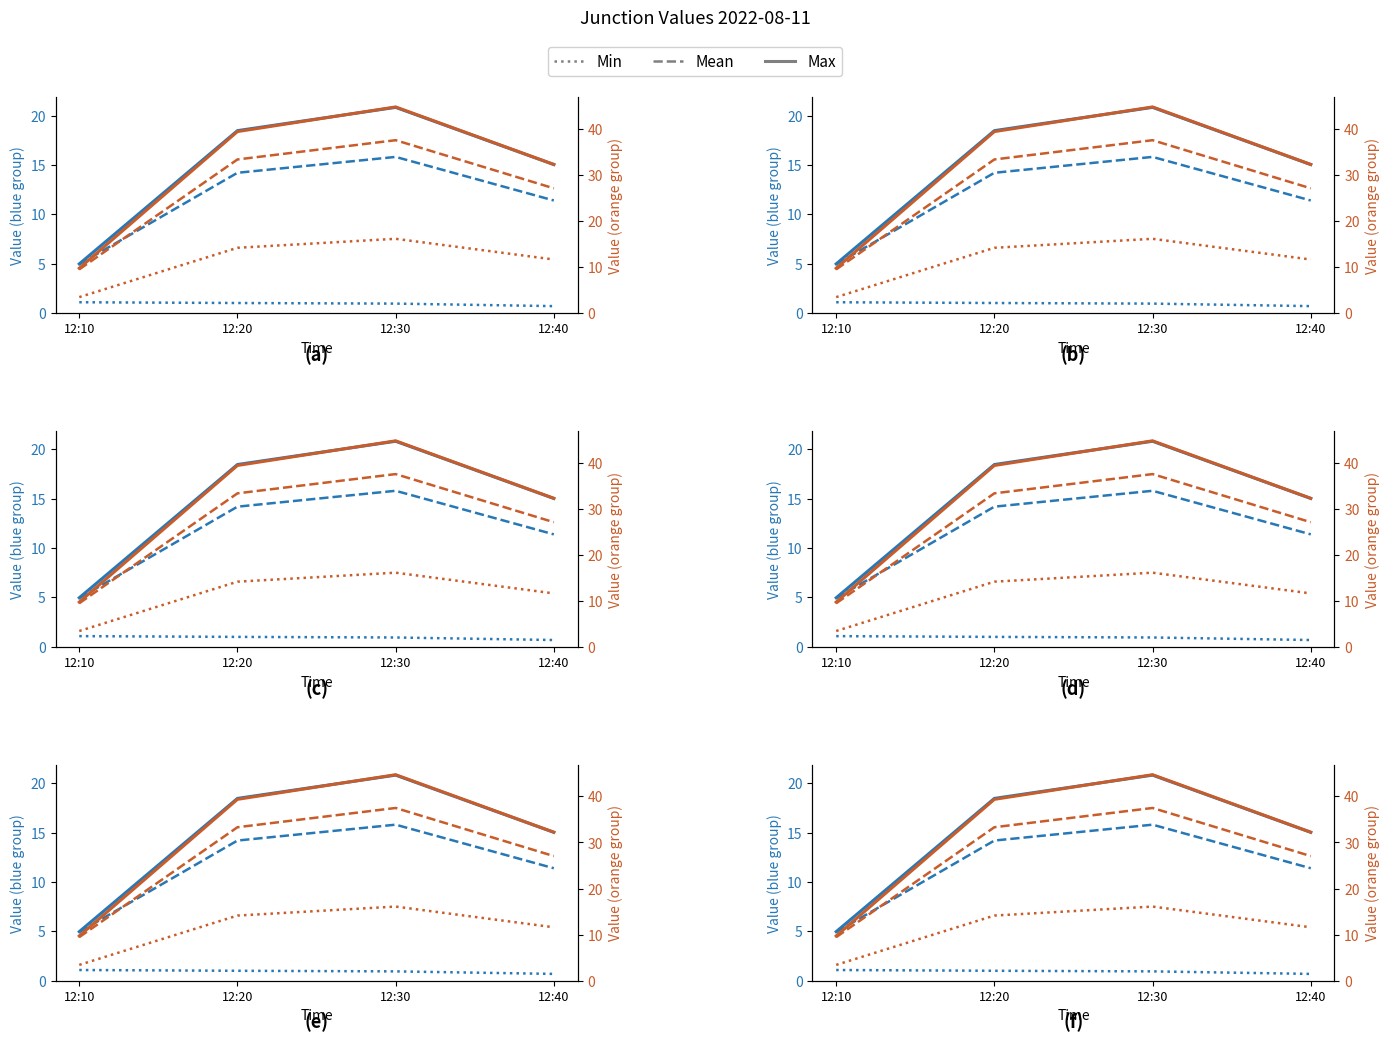

Which series has the largest total across all categories?

Max (J4)